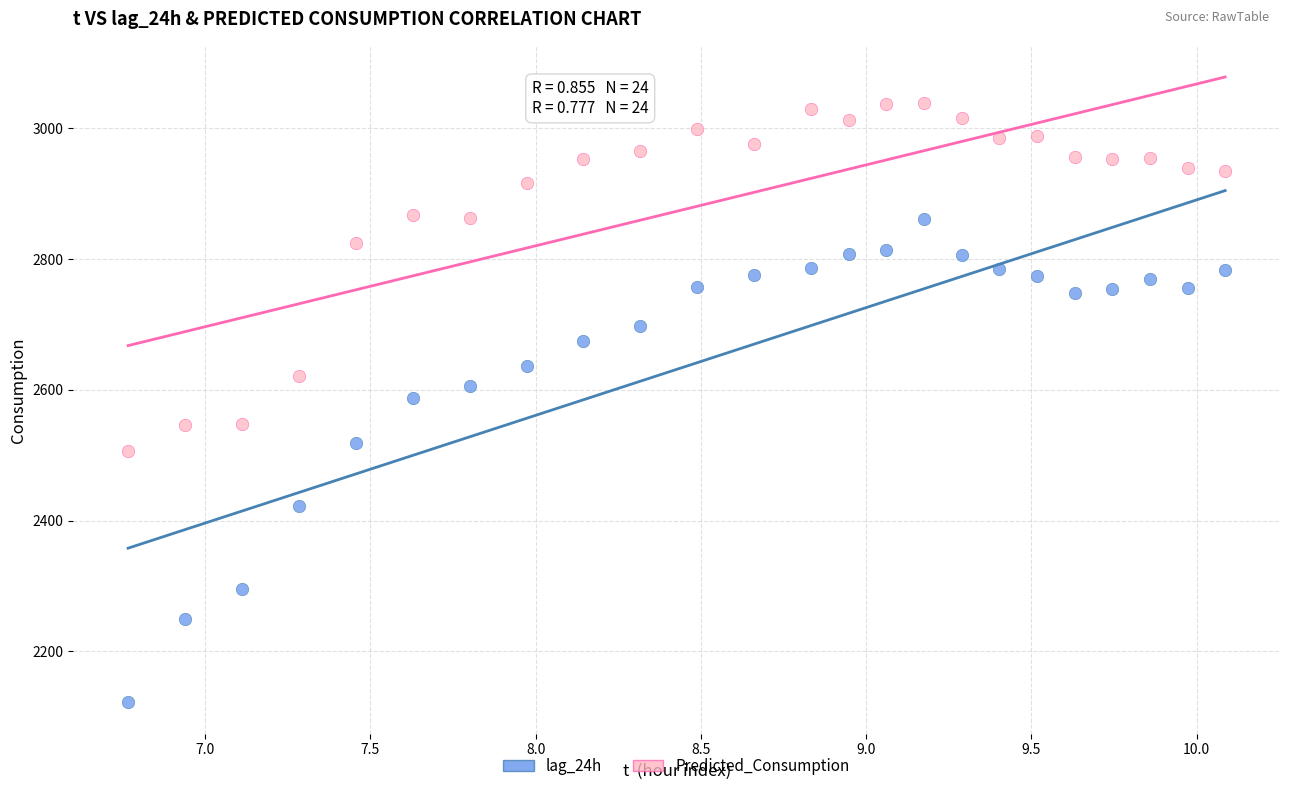

Which series reaches the minimum Y coordinate?

lag_24h